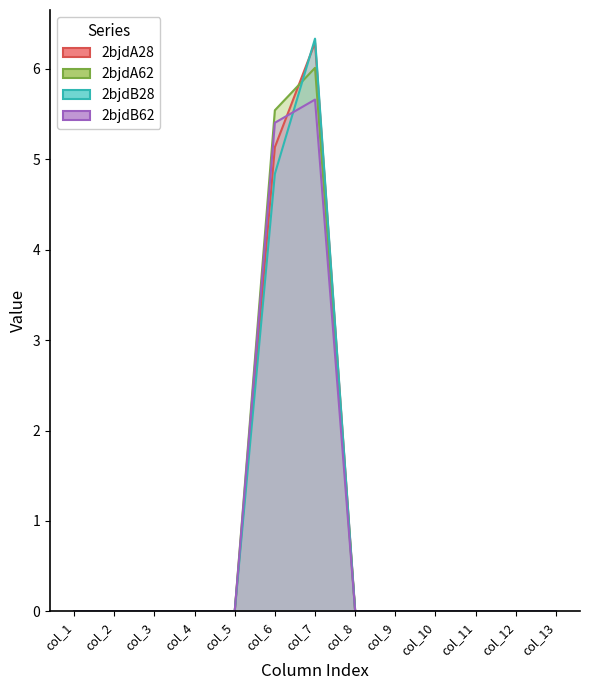

What is the difference between the second highest and minimum values in the 2bjdA28 series?

5.1